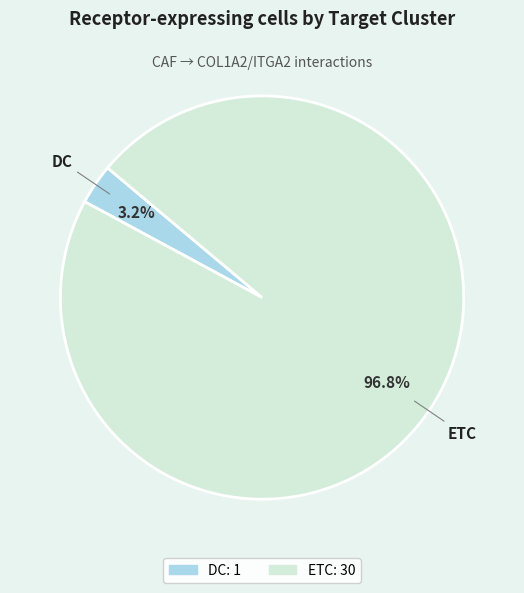

What is the total percentage of DC and ETC?

100.0%